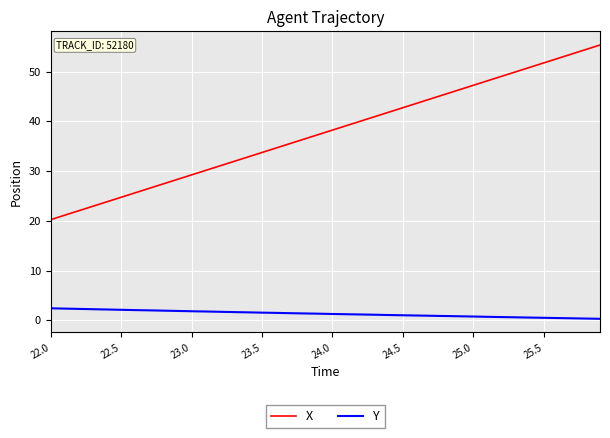

What are all the series names shown in the legend?

X, Y